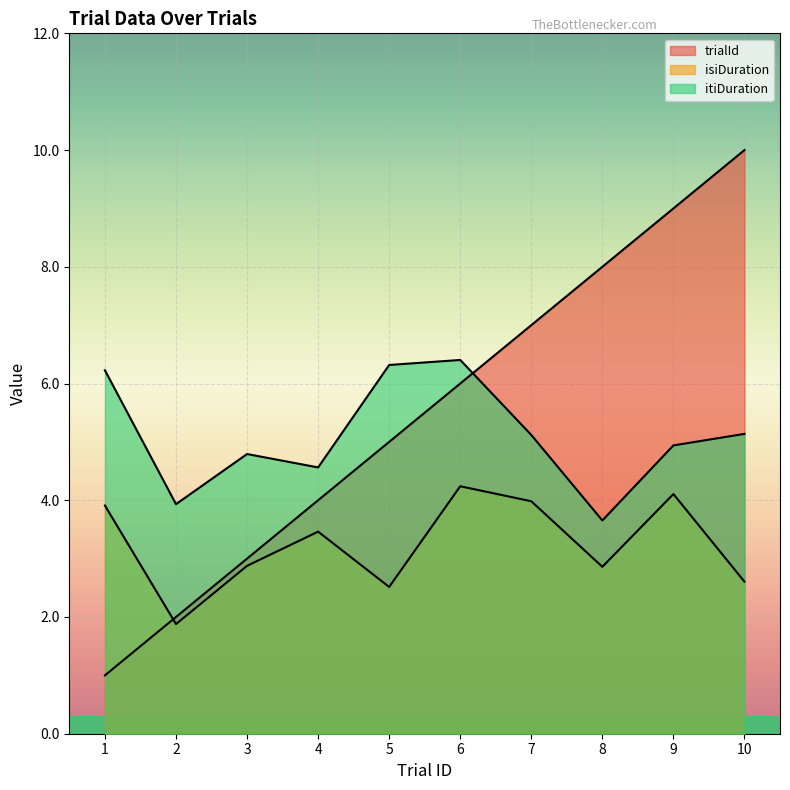

True or false: trialId and itiDuration cross at least once.

True